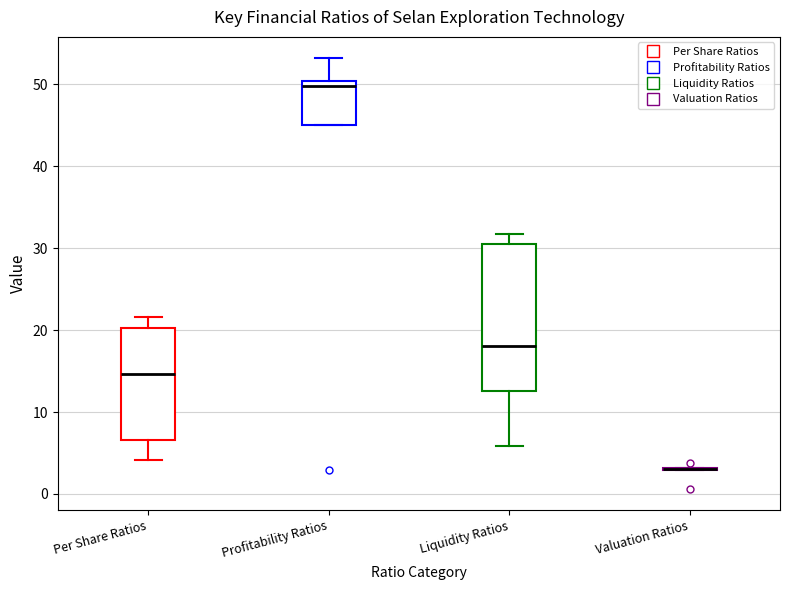

Reading left to right, read every box against the y-axis: the position of its median line, the range the box covers, and the ends of its whiskers. The values are not printed on the chart, so give them approximately, as read against the axis.

Per Share Ratios: median 15, box 7 to 20, whiskers 4 to 22
Profitability Ratios: median 50 (just below the box's upper edge), box 45 to 50, whiskers 45 to 53
Liquidity Ratios: median 18, box 13 to 31, whiskers 6 to 32
Valuation Ratios: box collapsed to a line at 3, whiskers 3 to 3